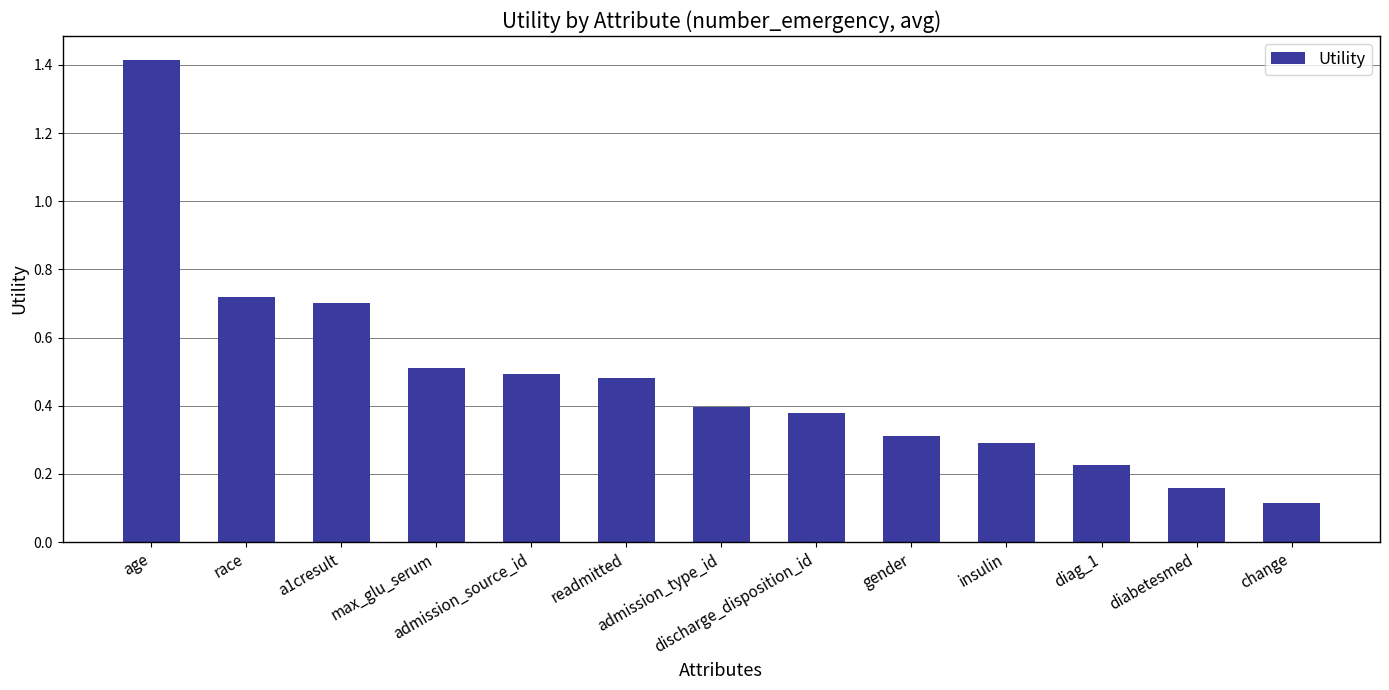

How many bars are there in total?

13